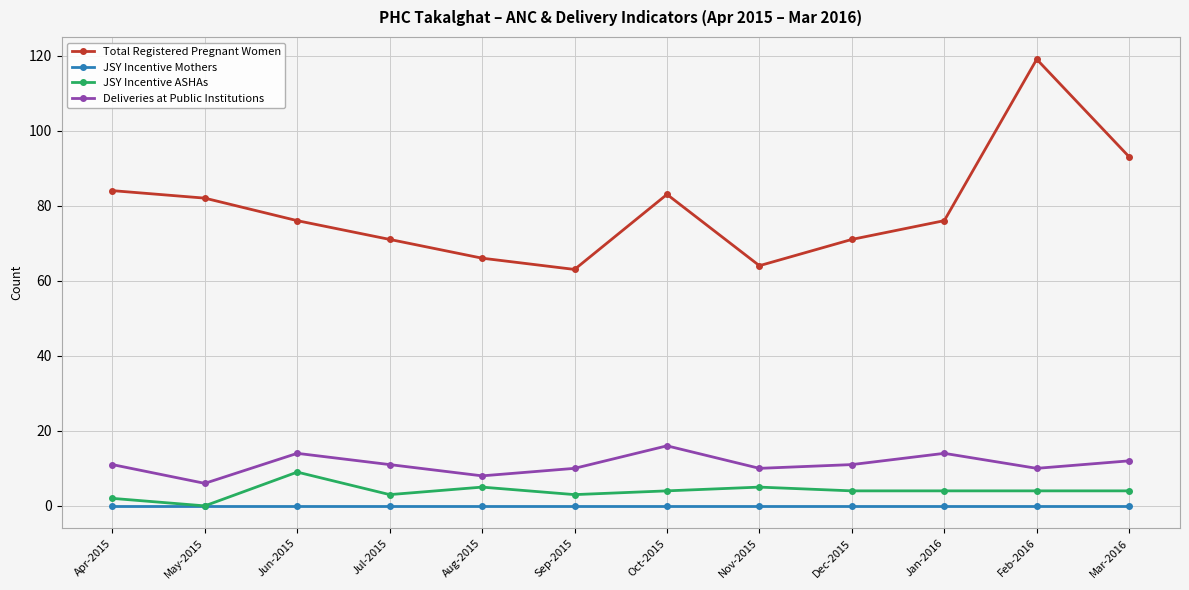

True or false: JSY Incentive Mothers and Total Registered Pregnant Women cross at least once.

False